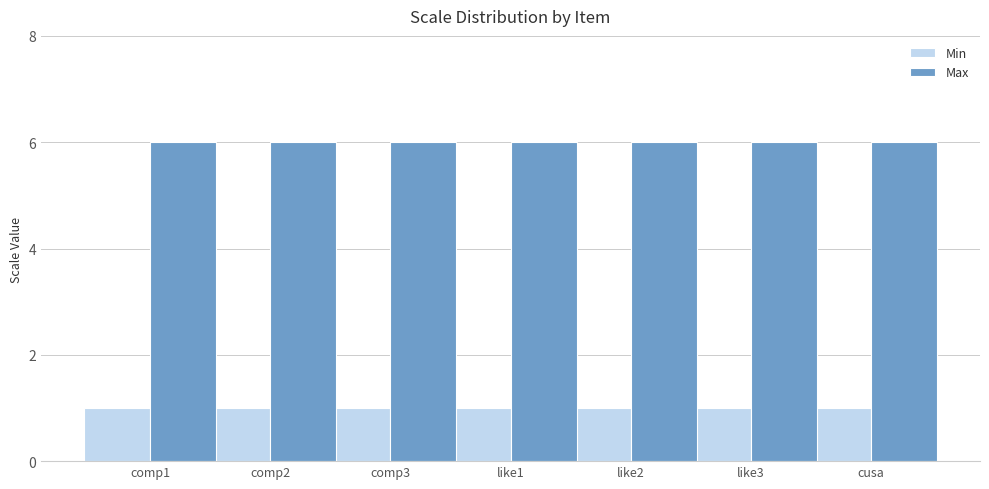

Rank the series at comp3 from highest to lowest value.

Max, Min